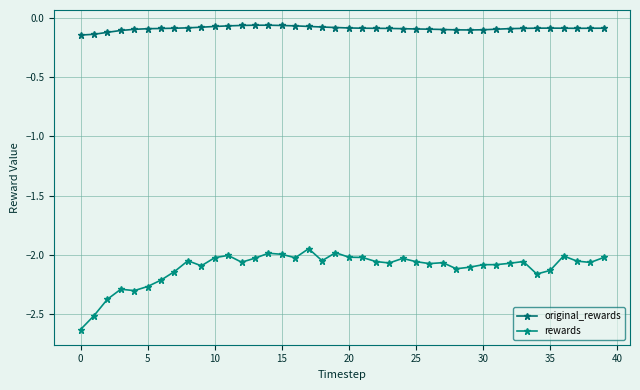

Where does the rewards series first go above -2?

14